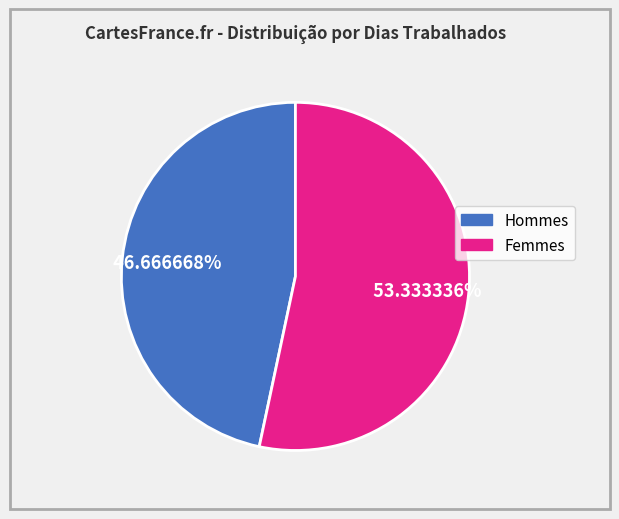

Is there a majority slice in this chart?

Yes